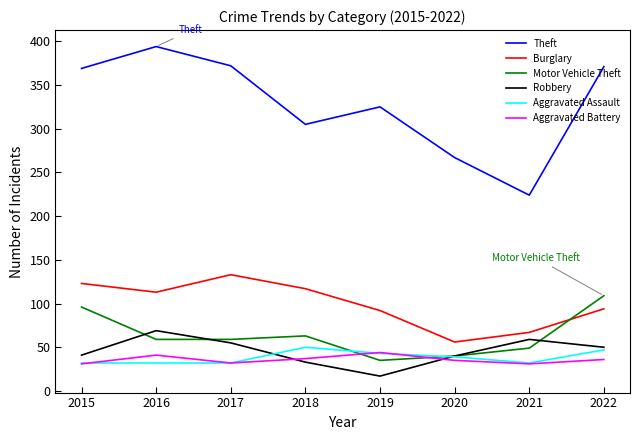

Where does the Burglary series first go above 113?

2015